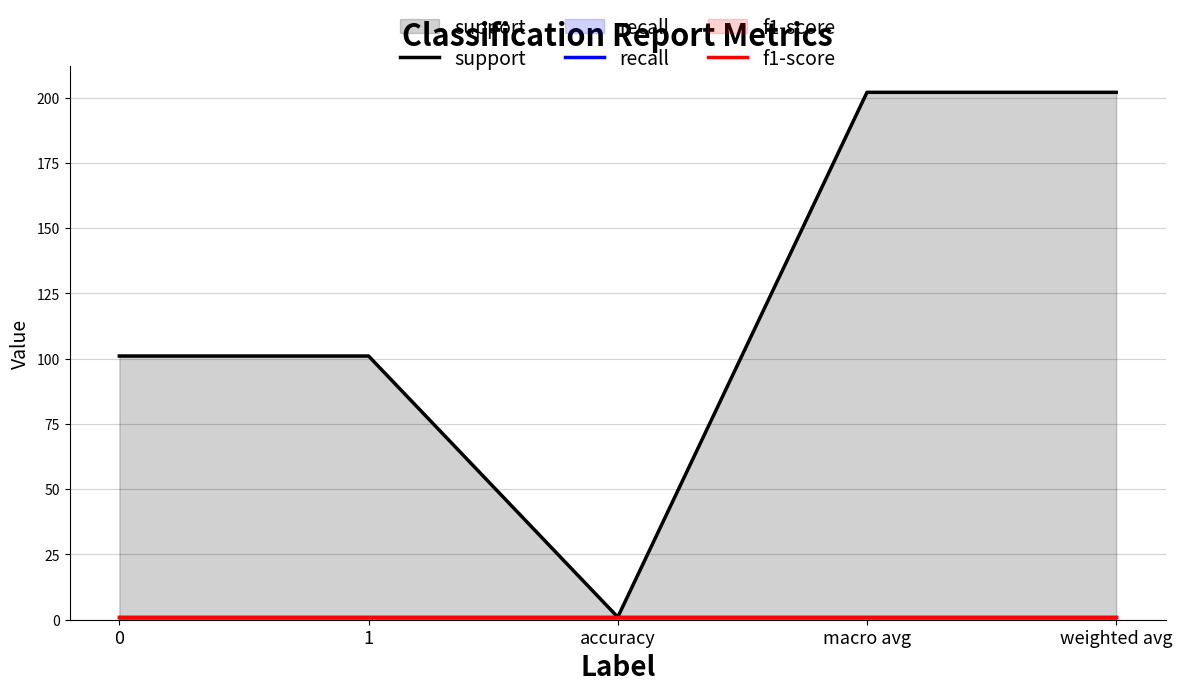

What is the difference between the support values at 0 and weighted avg?

101